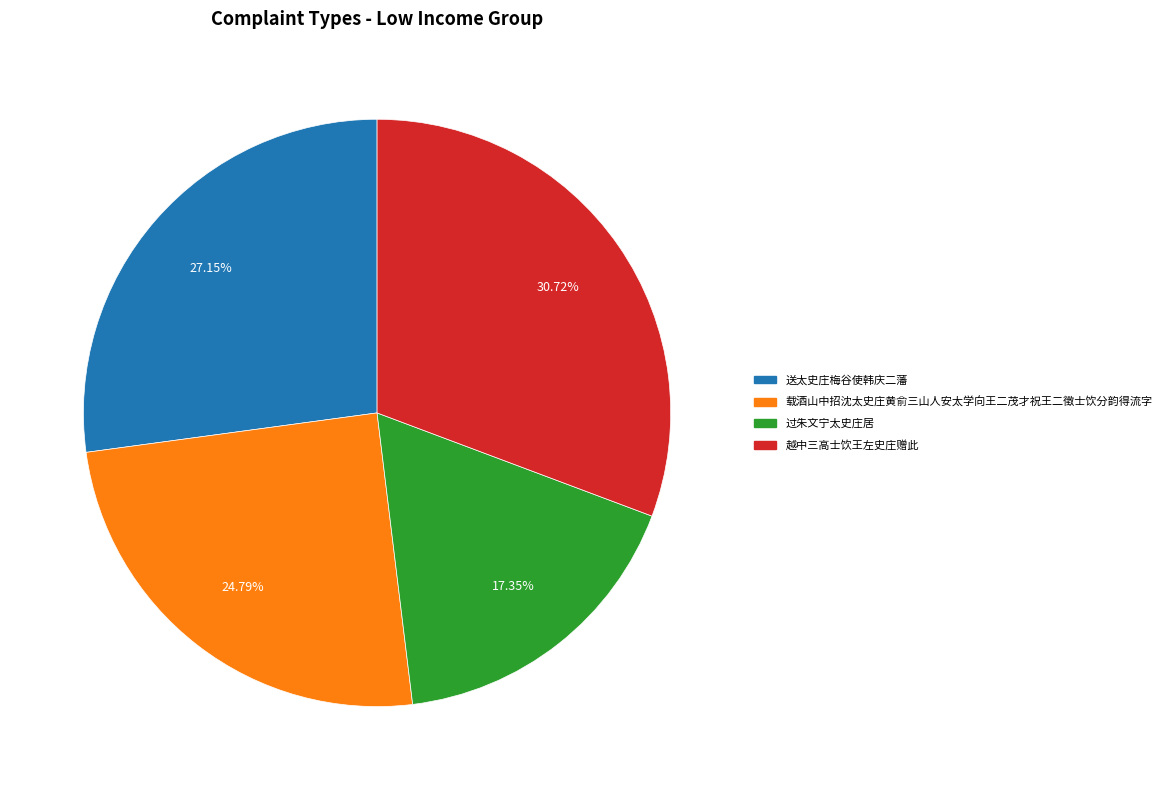

To the nearest percent, what is the difference between the largest and smallest slice percentages?

13%